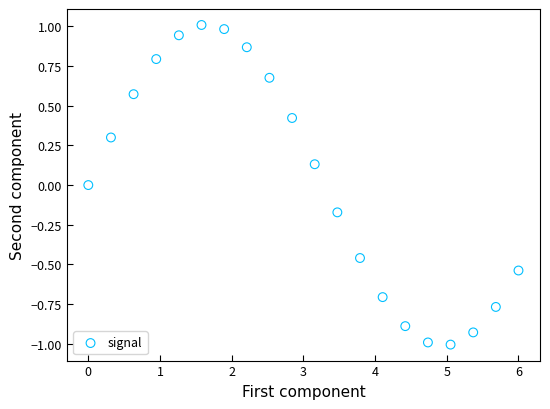

What is the range of X values (max minus min)?

6.0